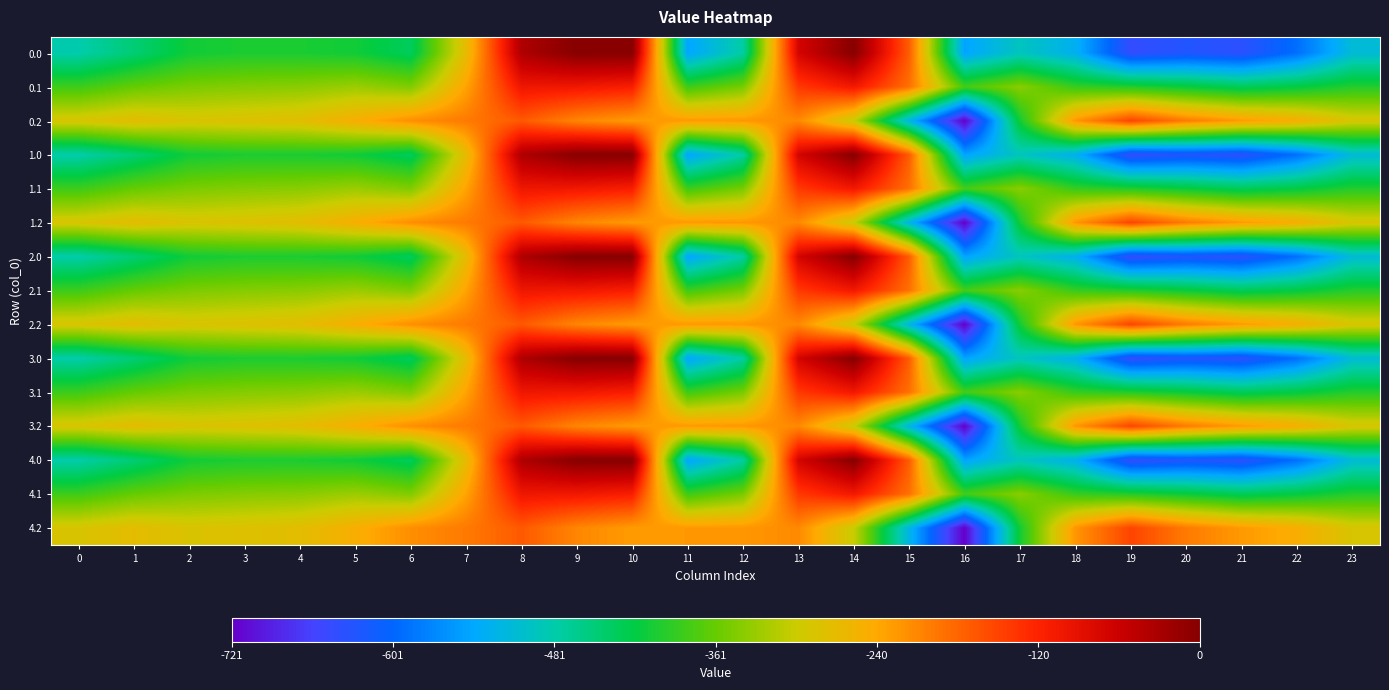

Reading left to right, transcribe all the data shown in this chart.

0.0: 0=-482.0	1=-449.5	2=-410.3	3=-404.4	4=-404.9	5=-410.8	6=-435.0	7=-270.7	8=-35.0	9=0.0	10=0.0	11=-544.3	12=-477.2	13=-70.2	14=-0.3	15=-172.8	16=-545.4	17=-493.8	18=-529.6	19=-644.5	20=-629.9	21=-638.4	22=-592.3	23=-511.3
0.1: 0=-384.6	1=-361.1	2=-347.9	3=-342.7	4=-339.6	5=-329.5	6=-345.2	7=-234.9	8=-102.3	9=-104.8	10=-114.0	11=-384.7	12=-350.8	13=-141.2	14=-105.5	15=-190.4	16=-380.5	17=-340.1	18=-388.5	19=-399.7	20=-414.5	21=-432.4	22=-419.9	23=-399.4
0.2: 0=-287.1	1=-272.7	2=-285.5	3=-281.0	4=-274.4	5=-248.1	6=-216.4	7=-199.0	8=-169.5	9=-209.6	10=-228.0	11=-225.2	12=-224.3	13=-212.2	14=-301.9	15=-522.2	16=-721.2	17=-409.5	18=-223.1	19=-151.1	20=-199.2	21=-226.4	22=-247.4	23=-287.5
1.0: 0=-482.0	1=-449.5	2=-410.3	3=-404.4	4=-404.9	5=-410.8	6=-435.0	7=-270.7	8=-35.0	9=0.0	10=0.0	11=-544.3	12=-477.2	13=-70.2	14=-0.3	15=-172.8	16=-545.4	17=-493.8	18=-529.6	19=-644.5	20=-629.9	21=-638.4	22=-592.3	23=-511.3
1.1: 0=-384.6	1=-361.1	2=-347.9	3=-342.7	4=-339.6	5=-329.5	6=-345.2	7=-234.9	8=-102.3	9=-104.8	10=-114.0	11=-384.7	12=-350.8	13=-141.2	14=-105.5	15=-190.4	16=-380.5	17=-340.1	18=-388.5	19=-399.7	20=-414.5	21=-432.4	22=-419.9	23=-399.4
1.2: 0=-287.1	1=-272.7	2=-285.5	3=-281.0	4=-274.4	5=-248.1	6=-216.4	7=-199.0	8=-169.5	9=-209.6	10=-228.0	11=-225.2	12=-224.3	13=-212.2	14=-301.9	15=-522.2	16=-721.2	17=-409.5	18=-223.1	19=-151.1	20=-199.2	21=-226.4	22=-247.4	23=-287.5
2.0: 0=-482.0	1=-449.5	2=-410.3	3=-404.4	4=-404.9	5=-410.8	6=-435.0	7=-270.7	8=-35.0	9=0.0	10=0.0	11=-544.3	12=-477.2	13=-70.2	14=-0.3	15=-172.8	16=-545.4	17=-493.8	18=-529.6	19=-644.5	20=-629.9	21=-638.4	22=-592.3	23=-511.3
2.1: 0=-384.6	1=-361.1	2=-347.9	3=-342.7	4=-339.6	5=-329.5	6=-345.2	7=-234.9	8=-102.3	9=-104.8	10=-114.0	11=-384.7	12=-350.8	13=-141.2	14=-105.5	15=-190.4	16=-380.5	17=-340.1	18=-388.5	19=-399.7	20=-414.5	21=-432.4	22=-419.9	23=-399.4
2.2: 0=-287.1	1=-272.7	2=-285.5	3=-281.0	4=-274.4	5=-248.1	6=-216.4	7=-199.0	8=-169.5	9=-209.6	10=-228.0	11=-225.2	12=-224.3	13=-212.2	14=-301.9	15=-522.2	16=-721.2	17=-409.5	18=-223.1	19=-151.1	20=-199.2	21=-226.4	22=-247.4	23=-287.5
3.0: 0=-482.0	1=-449.5	2=-410.3	3=-404.4	4=-404.9	5=-410.8	6=-435.0	7=-270.7	8=-35.0	9=0.0	10=0.0	11=-544.3	12=-477.2	13=-70.2	14=-0.3	15=-172.8	16=-545.4	17=-493.8	18=-529.6	19=-644.5	20=-629.9	21=-638.4	22=-592.3	23=-511.3
3.1: 0=-384.6	1=-361.1	2=-347.9	3=-342.7	4=-339.6	5=-329.5	6=-345.2	7=-234.9	8=-102.3	9=-104.8	10=-114.0	11=-384.7	12=-350.8	13=-141.2	14=-105.5	15=-190.4	16=-380.5	17=-340.1	18=-388.5	19=-399.7	20=-414.5	21=-432.4	22=-419.9	23=-399.4
3.2: 0=-287.1	1=-272.7	2=-285.5	3=-281.0	4=-274.4	5=-248.1	6=-216.4	7=-199.0	8=-169.5	9=-209.6	10=-228.0	11=-225.2	12=-224.3	13=-212.2	14=-301.9	15=-522.2	16=-721.2	17=-409.5	18=-223.1	19=-151.1	20=-199.2	21=-226.4	22=-247.4	23=-287.5
4.0: 0=-482.0	1=-449.5	2=-410.3	3=-404.4	4=-404.9	5=-410.8	6=-435.0	7=-270.7	8=-35.0	9=0.0	10=0.0	11=-544.3	12=-477.2	13=-70.2	14=-0.3	15=-172.8	16=-545.4	17=-493.8	18=-529.6	19=-644.5	20=-629.9	21=-638.4	22=-592.3	23=-511.3
4.1: 0=-384.6	1=-361.1	2=-347.9	3=-342.7	4=-339.6	5=-329.5	6=-345.2	7=-234.9	8=-102.3	9=-104.8	10=-114.0	11=-384.7	12=-350.8	13=-141.2	14=-105.5	15=-190.4	16=-380.5	17=-340.1	18=-388.5	19=-399.7	20=-414.5	21=-432.4	22=-419.9	23=-399.4
4.2: 0=-287.1	1=-272.7	2=-285.5	3=-281.0	4=-274.4	5=-248.1	6=-216.4	7=-199.0	8=-169.5	9=-209.6	10=-228.0	11=-225.2	12=-224.3	13=-212.2	14=-301.9	15=-522.2	16=-721.2	17=-409.5	18=-223.1	19=-151.1	20=-199.2	21=-226.4	22=-247.4	23=-287.5